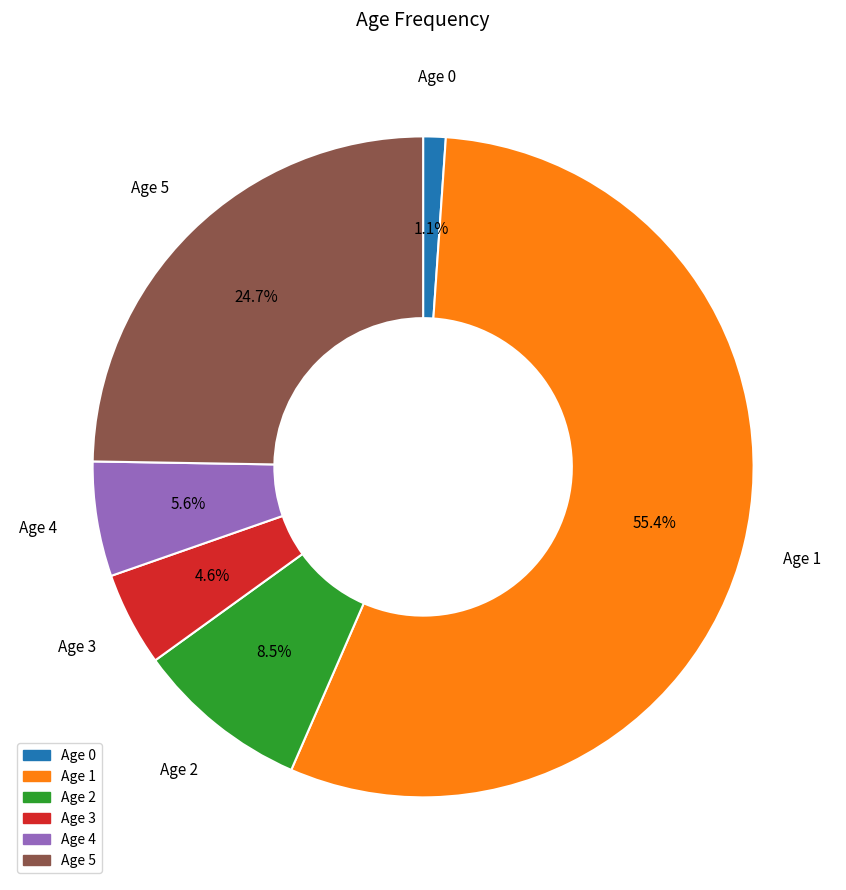

To the nearest percent, what is the difference between the largest and smallest slice percentages?

54%